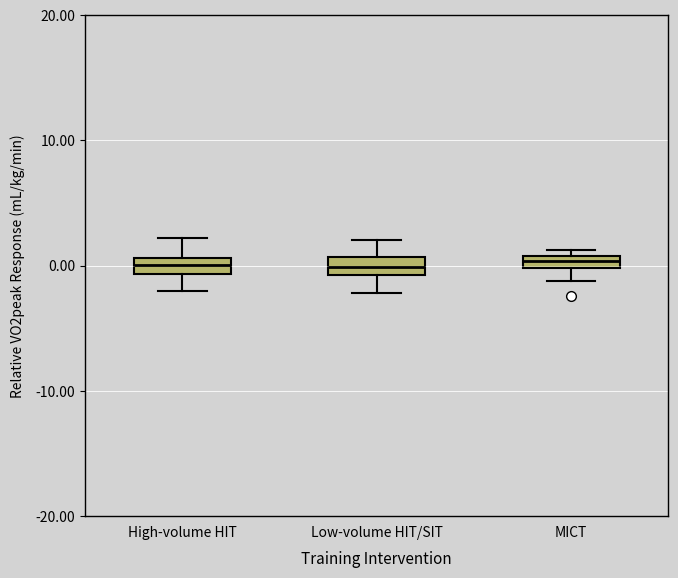

Where does the median line of the box for Low-volume HIT/SIT sit on the y-axis? The values are not printed on the chart, so give them approximately, as read against the axis.

0